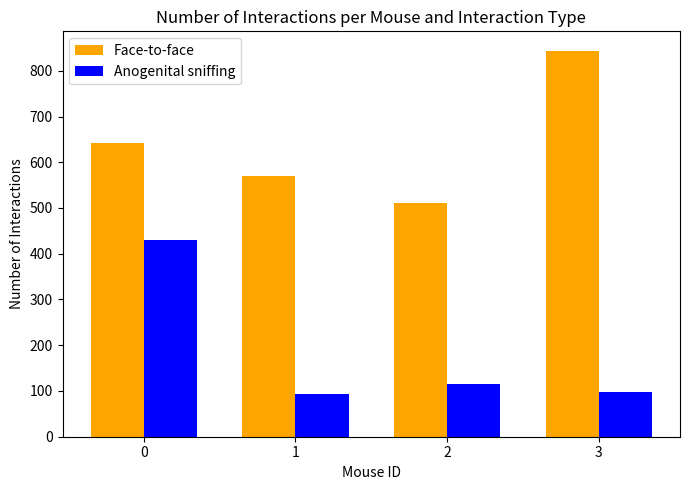

How many data points does each series have?

4